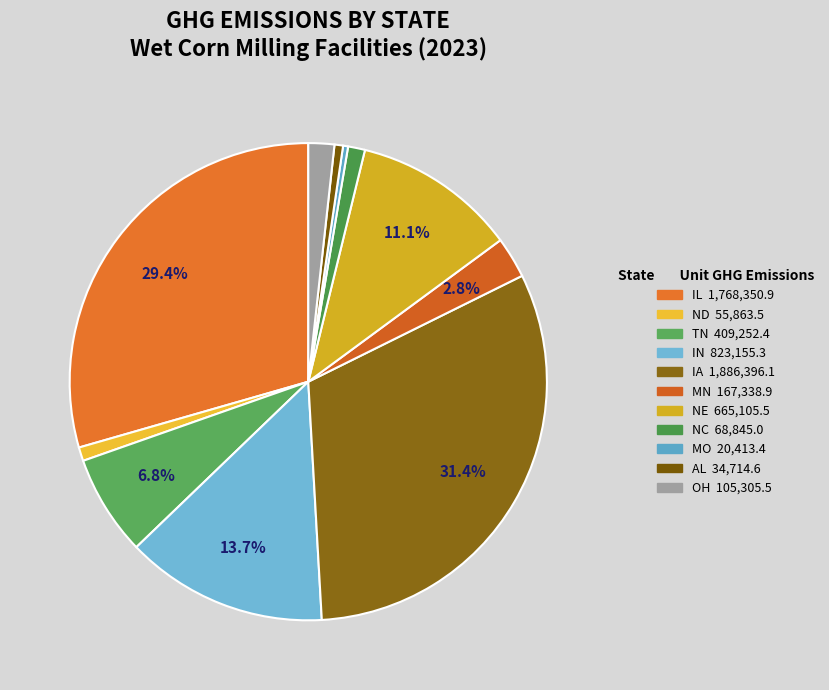

Do NE and ND together represent more than half of the pie?

No